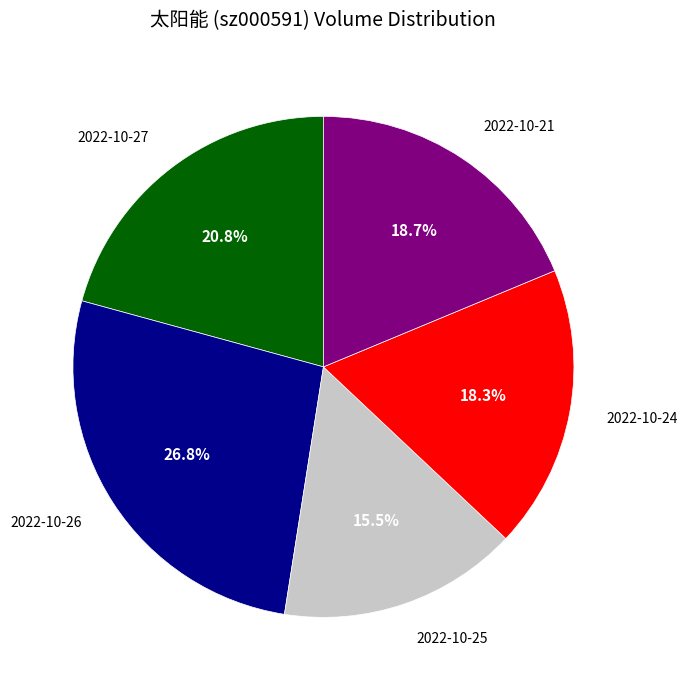

How many segments does this pie chart have?

5